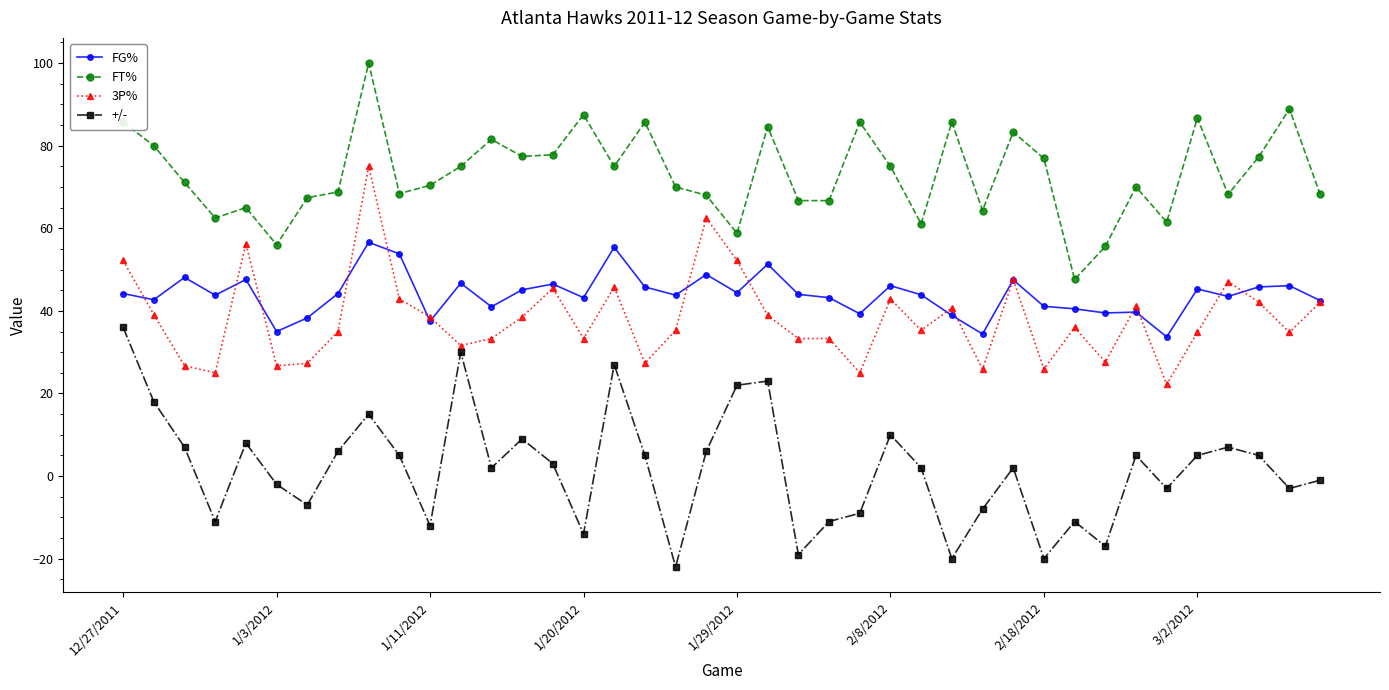

Rank the series by their maximum value, from lowest to highest.

+/-, FG%, 3P%, FT%